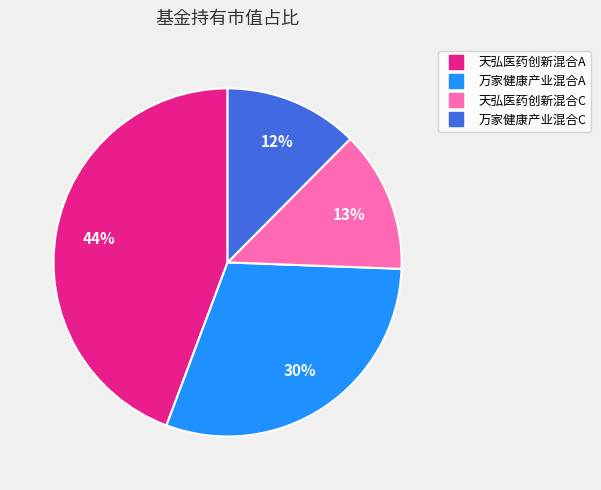

Which slice is the smallest?

万家健康产业混合C